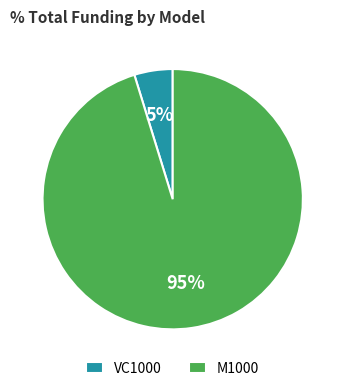

Which category has the biggest portion of the pie?

M1000